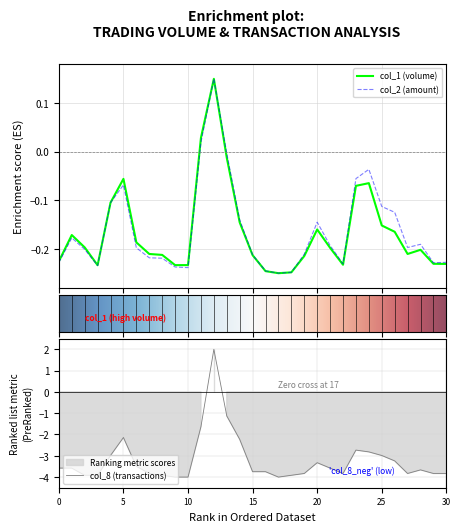

At 11, list the series in order from largest to smallest.

col_1, col_2, col_8